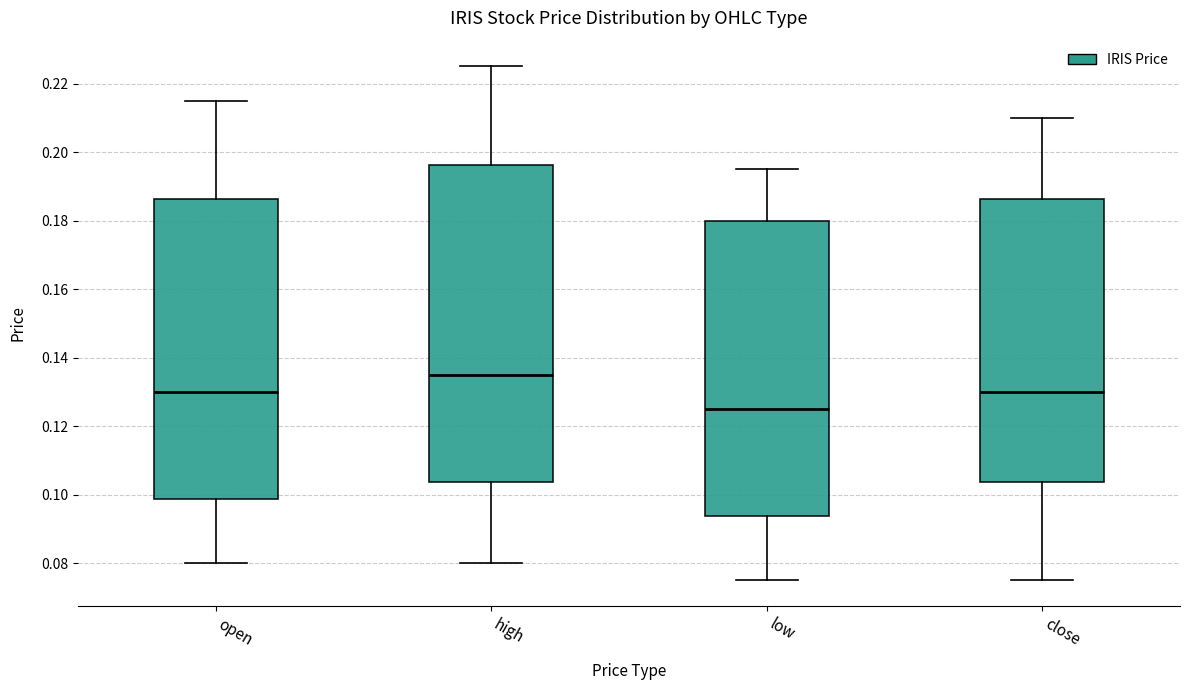

Reading left to right, read every box against the y-axis: the position of its median line, the range the box covers, and the ends of its whiskers. The values are not printed on the chart, so give them approximately, as read against the axis.

open: median 0.130, box 0.098 to 0.186, whiskers 0.080 to 0.216
high: median 0.136, box 0.104 to 0.196, whiskers 0.080 to 0.226
low: median 0.126, box 0.094 to 0.180, whiskers 0.076 to 0.196
close: median 0.130, box 0.104 to 0.186, whiskers 0.076 to 0.210